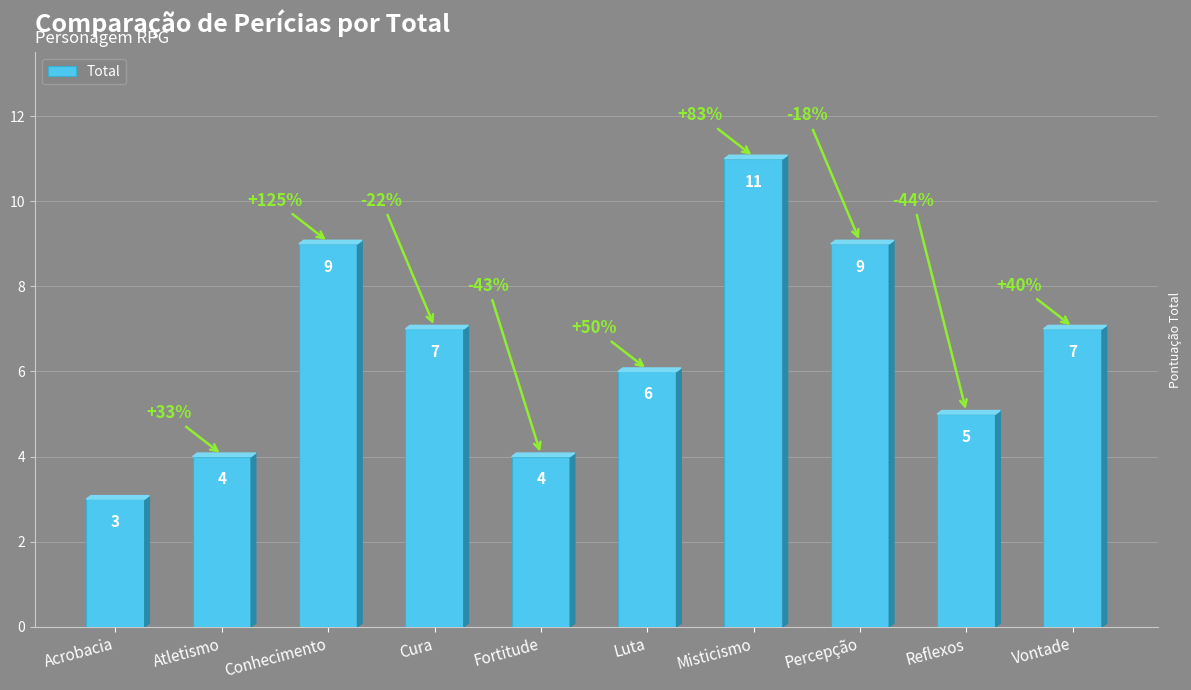

Reading left to right, transcribe all the data shown in this chart.

3	4	9	7	4	6	11	9	5	7